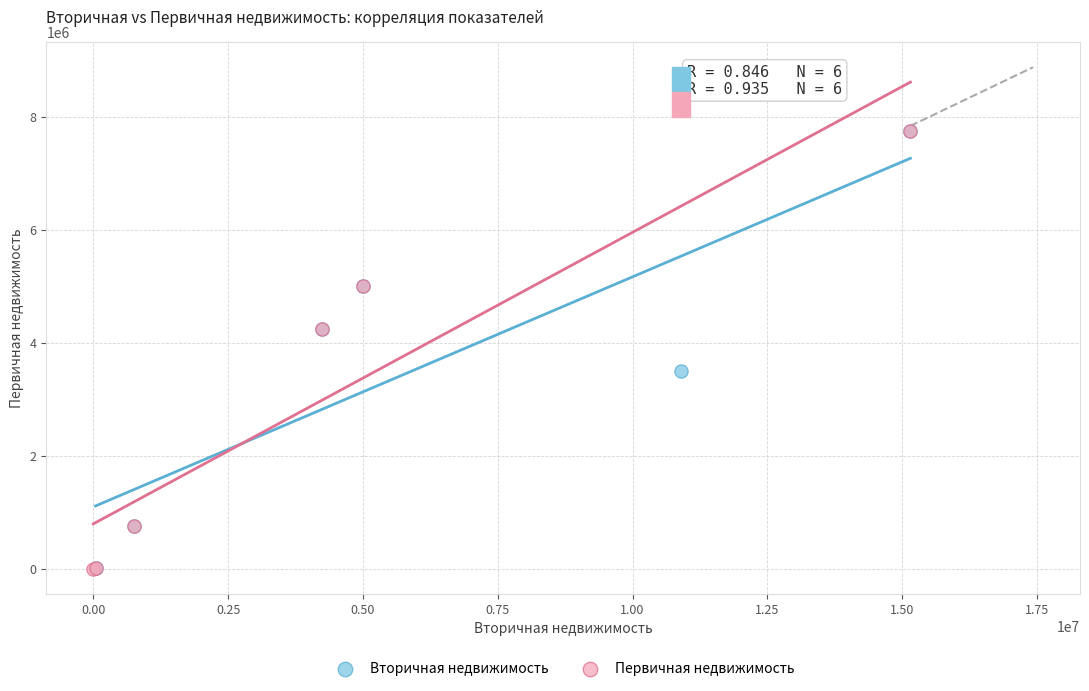

What are all the series names shown in the legend?

Вторичная недвижимость, Первичная недвижимость